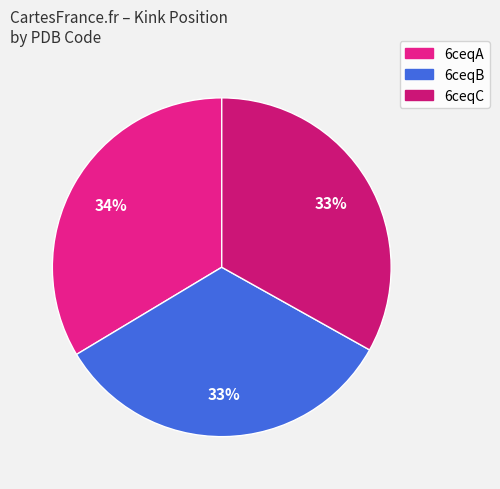

What percentage is the 6ceqB slice, to the nearest percent?

33%